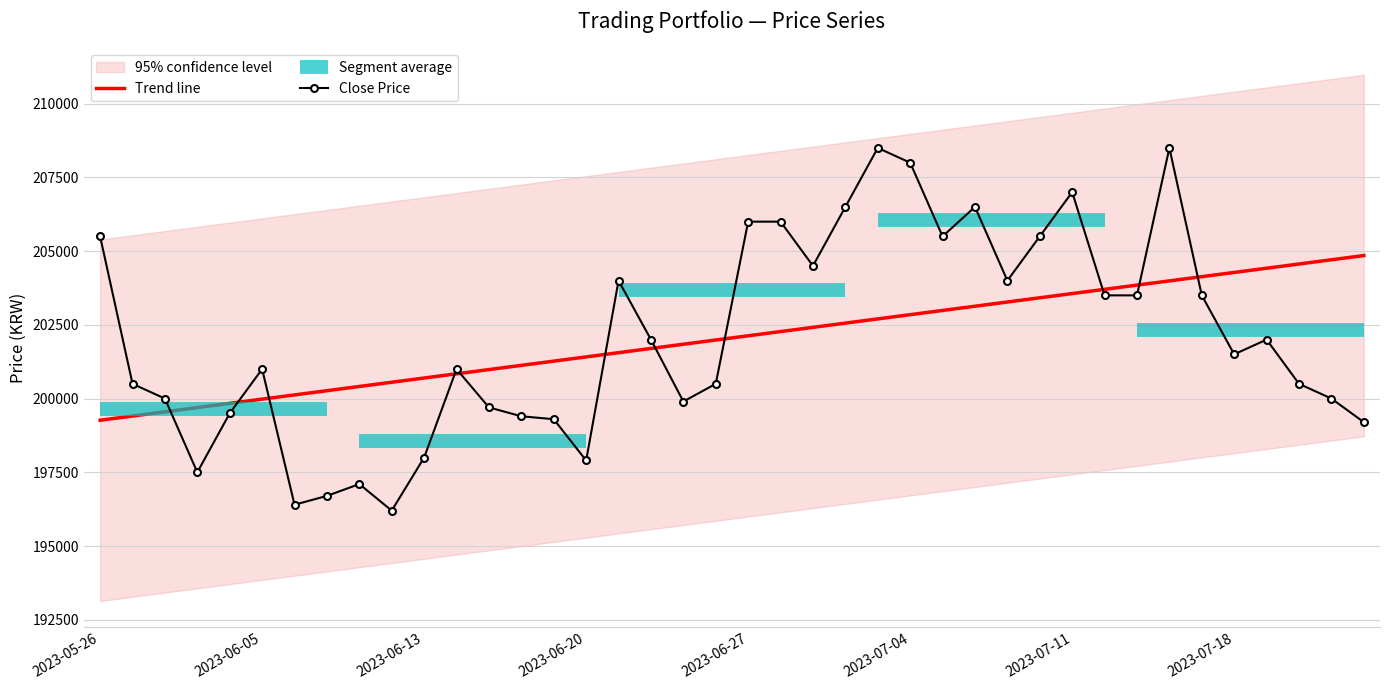

Read the Close Price value at 2023-07-04.

208000.0